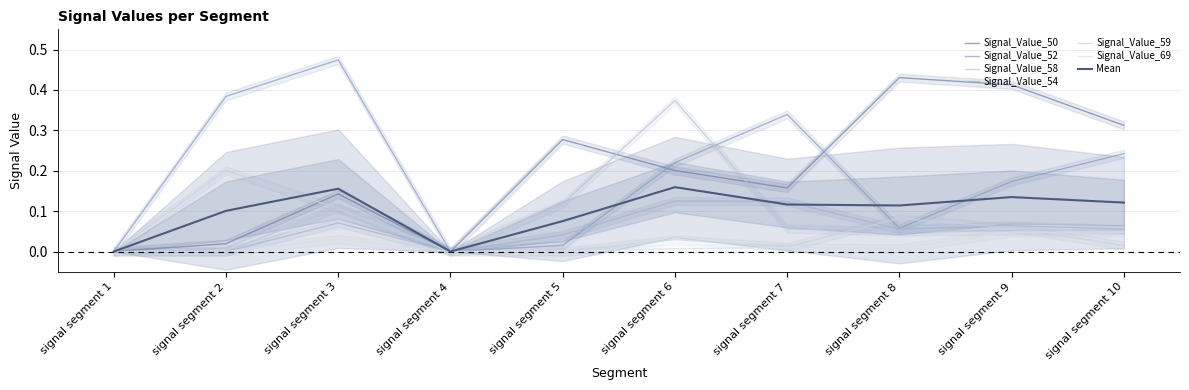

True or false: Signal_Value_50 has a value of 0.1 at signal segment 3.

True